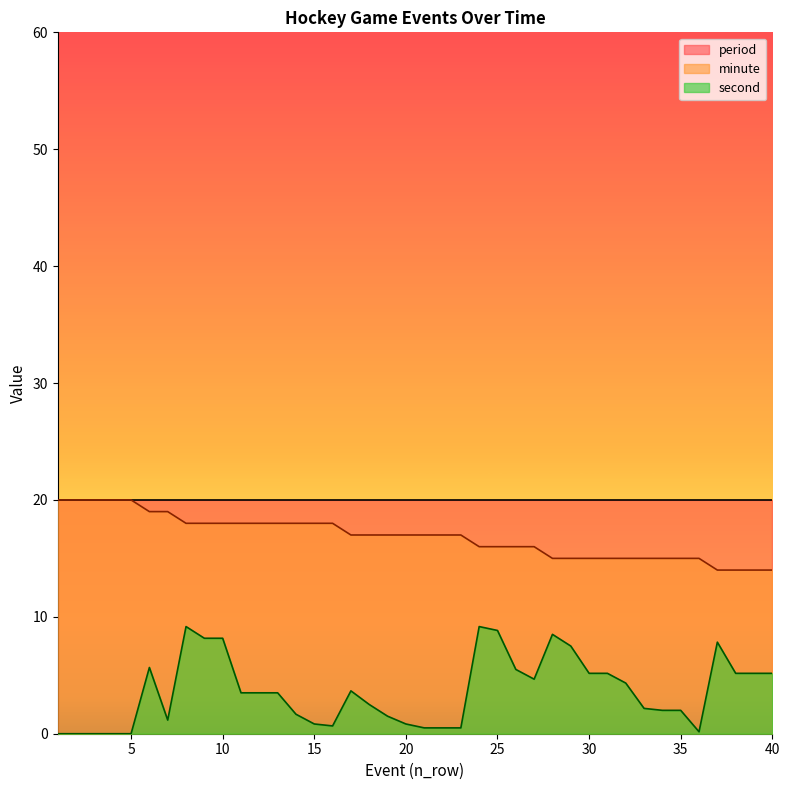

Rank the series by their average value, from highest to lowest.

period, minute, second